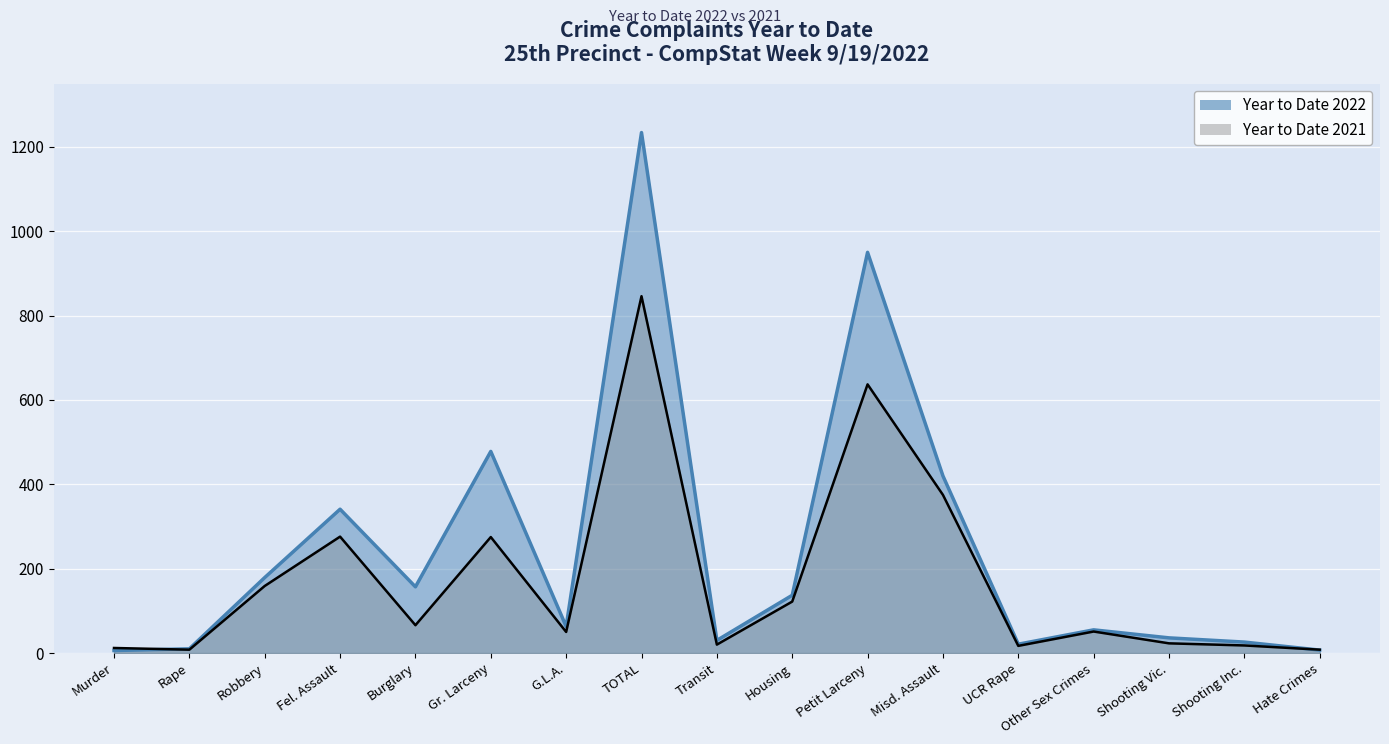

Reading left to right, what are all the values shown in this chart?

Year to Date 2022: Murder=6	Rape=10	Robbery=179	Fel. Assault=341	Burglary=157	Gr. Larceny=478	G.L.A.=63	TOTAL=1234	Transit=30	Housing=137	Petit Larceny=950	Misd. Assault=420	UCR Rape=21	Other Sex Crimes=55	Shooting Vic.=36	Shooting Inc.=26	Hate Crimes=7
Year to Date 2021: Murder=12	Rape=8	Robbery=159	Fel. Assault=276	Burglary=66	Gr. Larceny=275	G.L.A.=50	TOTAL=846	Transit=20	Housing=122	Petit Larceny=637	Misd. Assault=375	UCR Rape=17	Other Sex Crimes=51	Shooting Vic.=23	Shooting Inc.=18	Hate Crimes=8